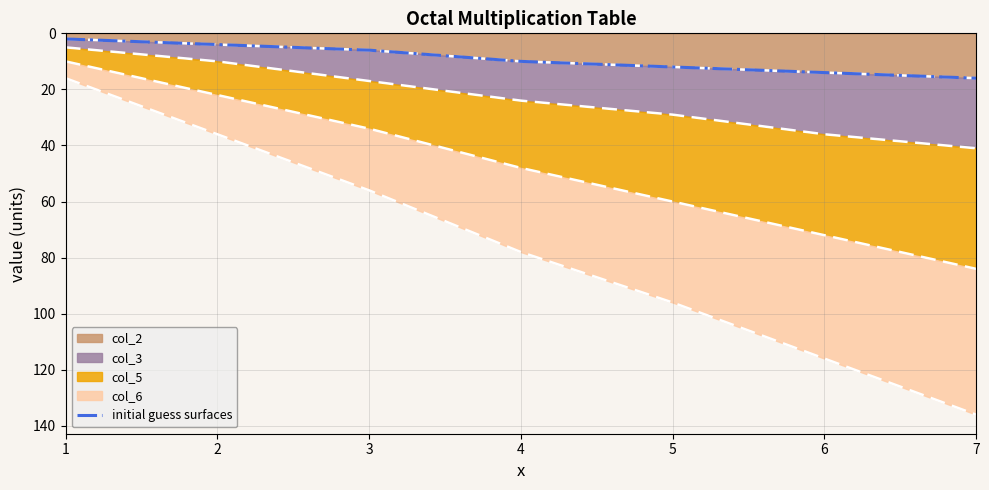

The chart shows a value of 12 at 5. True or false?

True